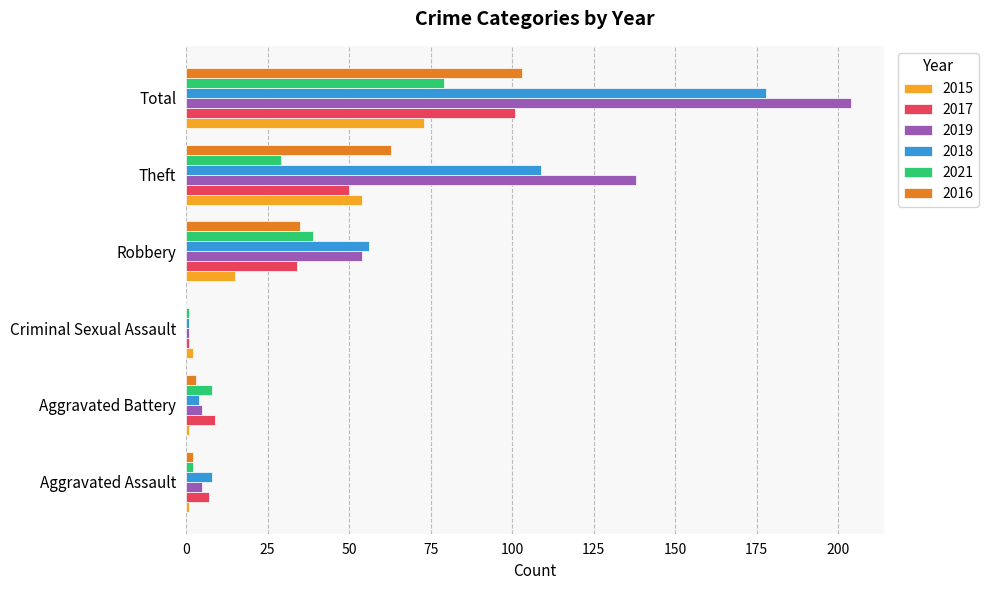

At which category is the sum across all series the highest?

Total